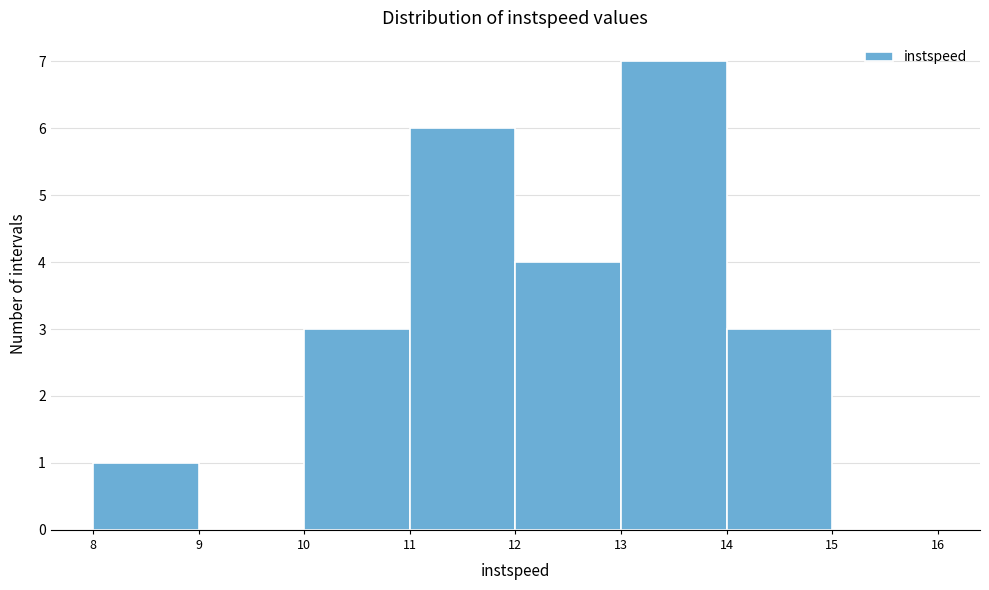

What is the height of the bar covering 11 to 12 on the x-axis? The values are not printed on the chart, so give them approximately, as read against the axis.

6